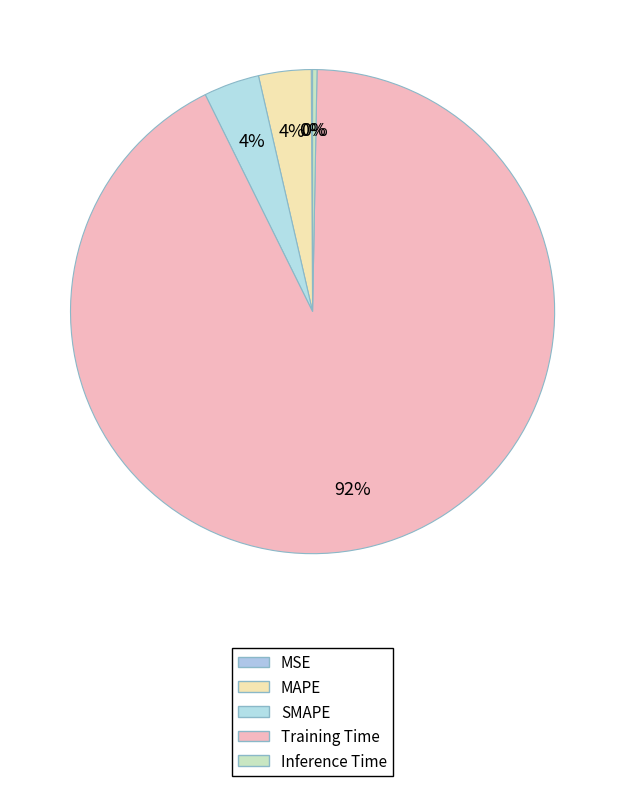

Which category accounts for the majority?

Training Time